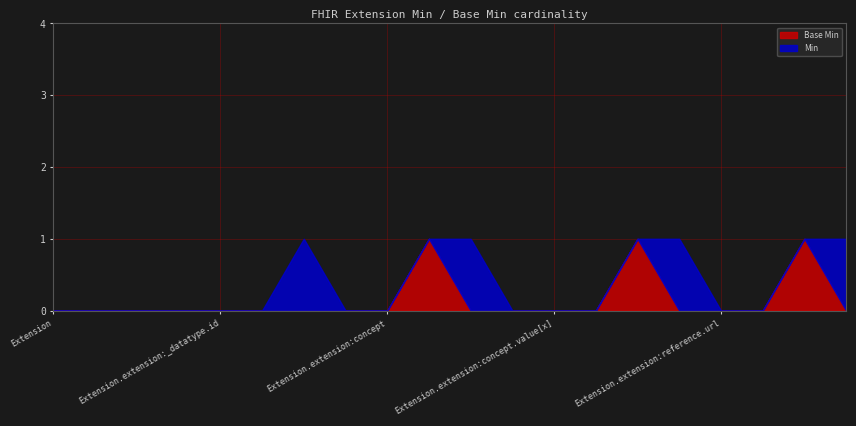

The value of Base Min at Extension.extension:reference.id is 0. True or false?

False